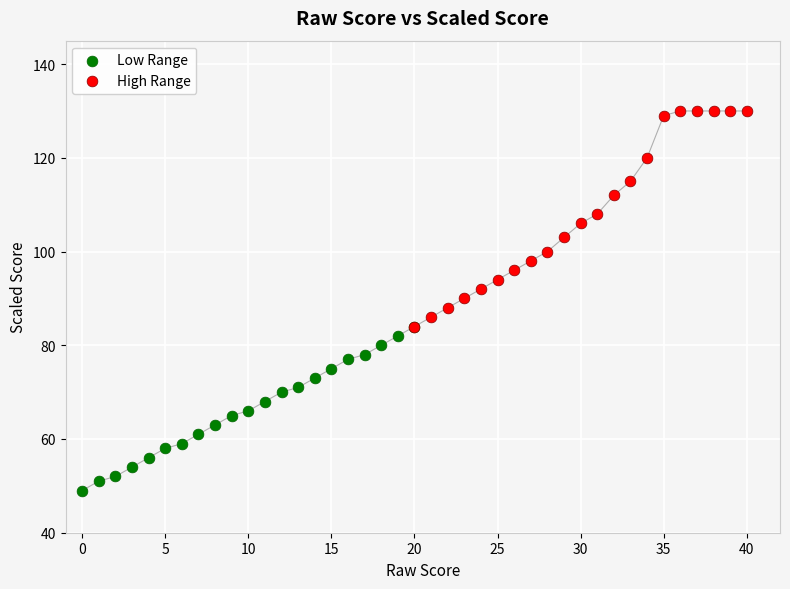

Which series has the largest Y range (max minus min)?

High Range